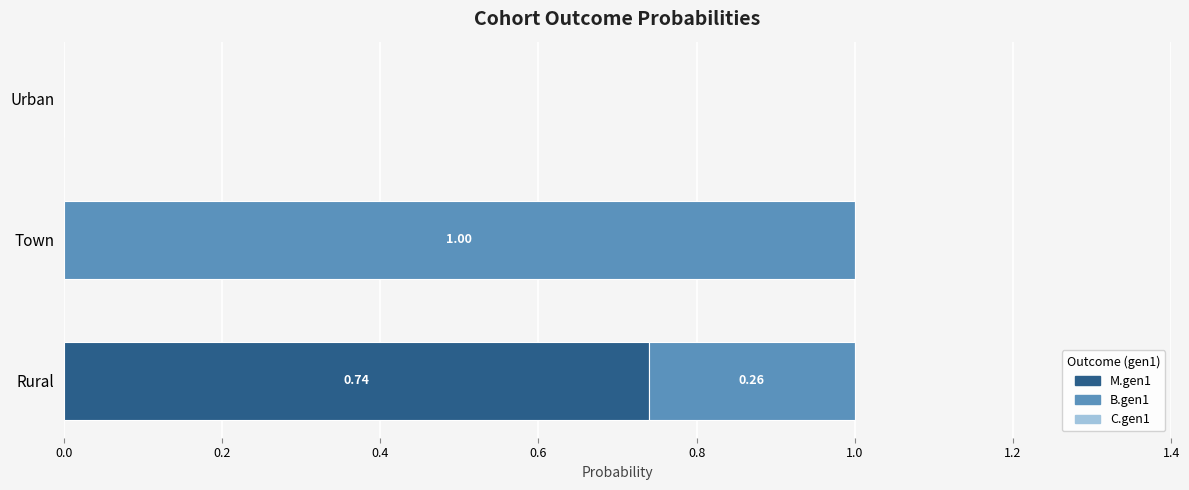

At which label does M.gen1 reach its peak?

Rural